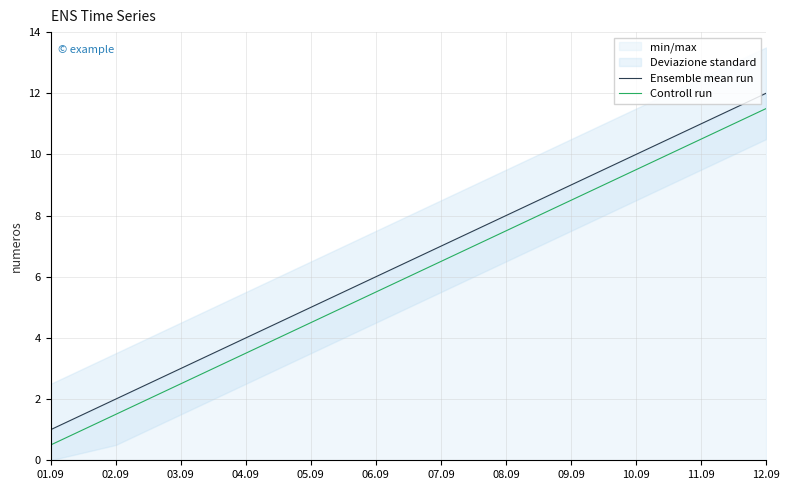

Which series has the largest total across all categories?

Ensemble mean run